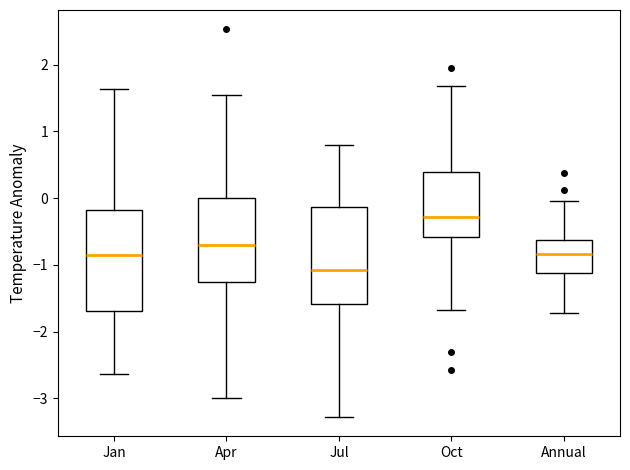

Reading left to right, transcribe this box plot: for each box, give where its median line is, the range the box spans, and where its two whiskers end, as read against the y-axis. The values are not printed on the chart, so give them approximately, as read against the axis.

Jan: median -0.9, box -1.7 to -0.2, whiskers -2.6 to 1.6
Apr: median -0.7, box -1.3 to 0.0, whiskers -3.0 to 1.5
Jul: median -1.1, box -1.6 to -0.1, whiskers -3.3 to 0.8
Oct: median -0.3, box -0.6 to 0.4, whiskers -1.7 to 1.7
Annual: median -0.8, box -1.1 to -0.6, whiskers -1.7 to 0.0